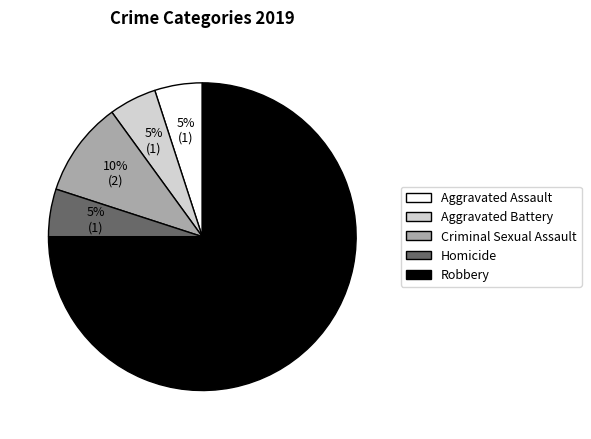

Which has a higher value, Criminal Sexual Assault or Aggravated Assault?

Criminal Sexual Assault